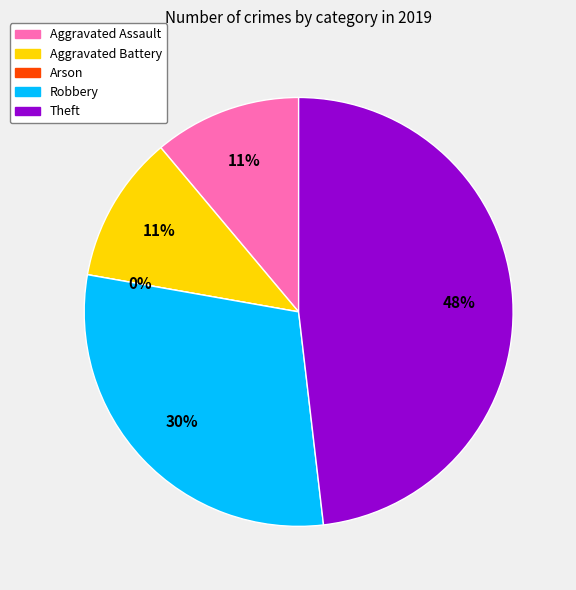

To the nearest percent, what portion does Robbery represent?

30%